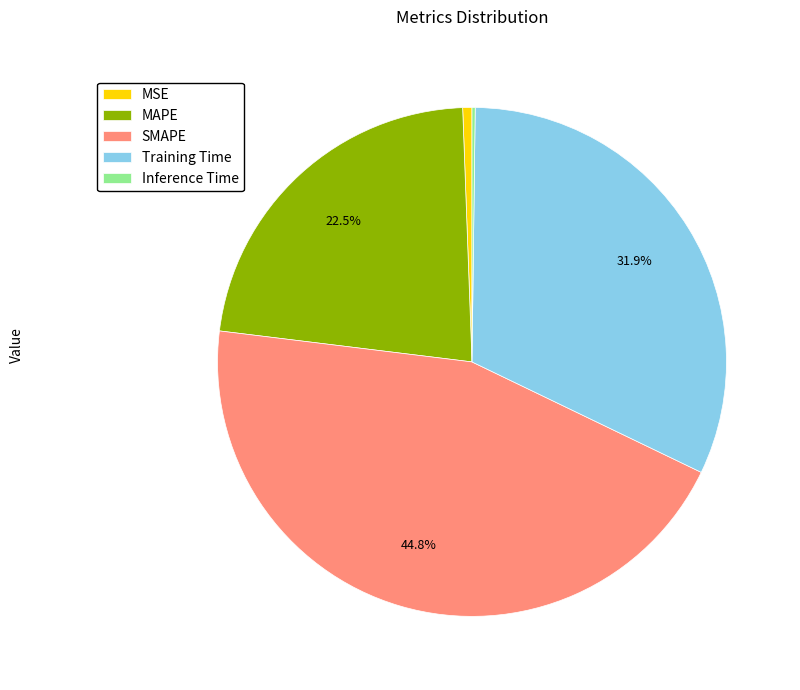

What percentage is the Training Time slice, to the nearest percent?

32%